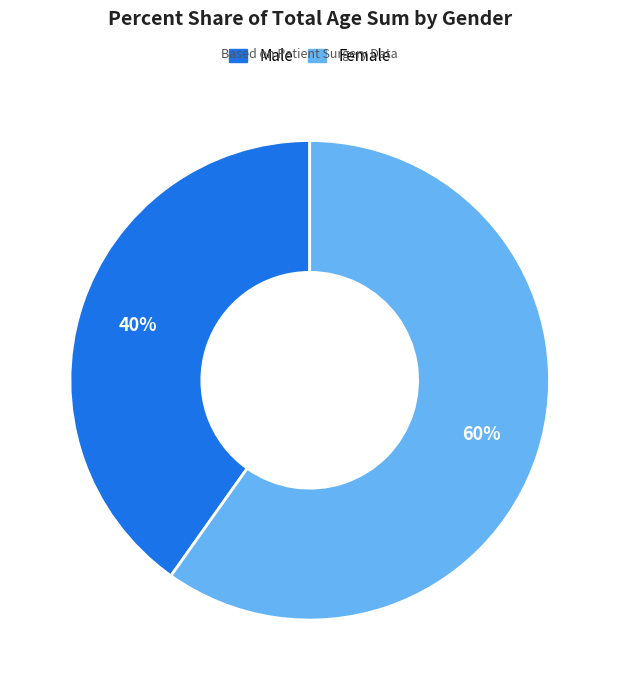

Which category has the biggest portion of the pie?

Female